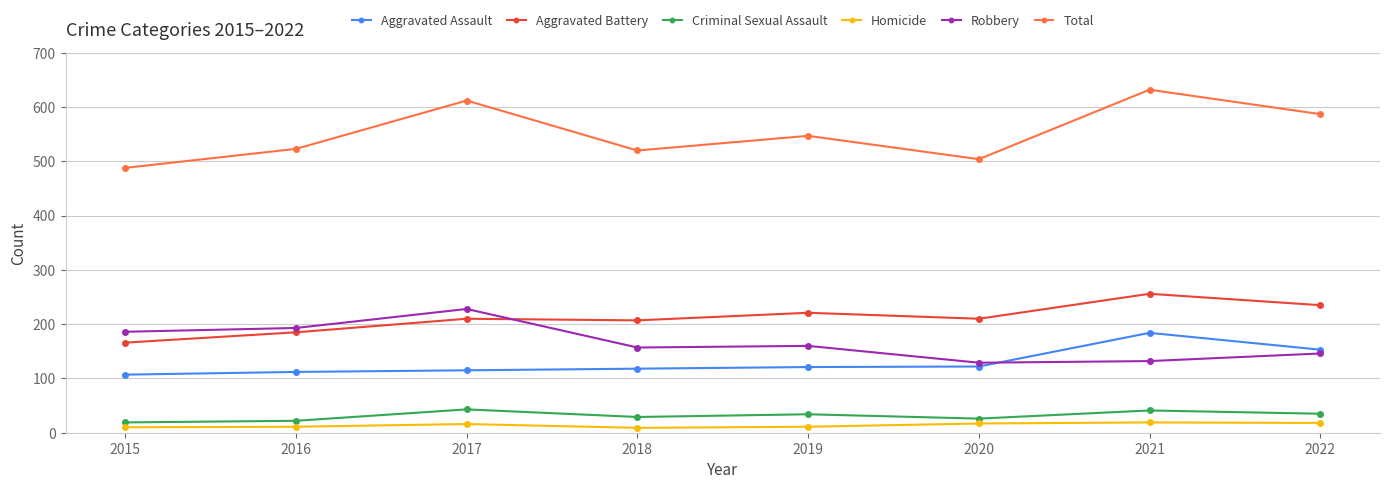

True or false: Robbery and Homicide intersect in this chart.

False